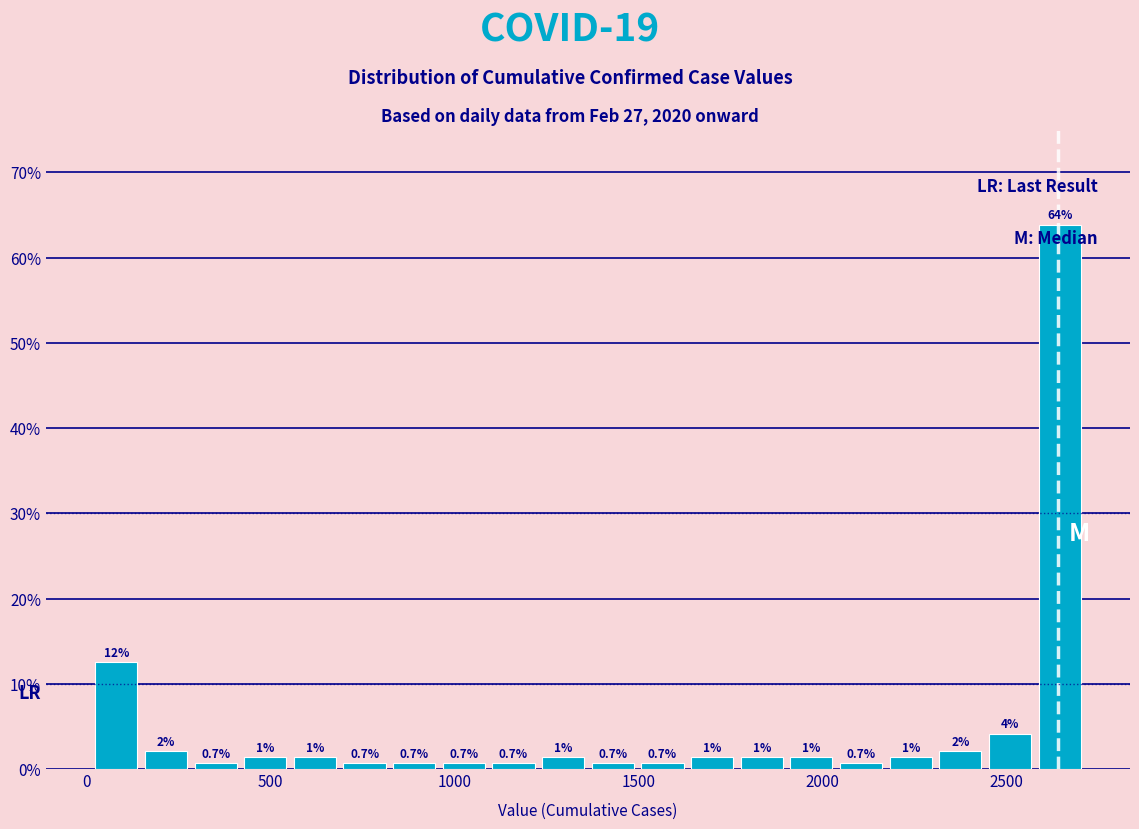

Read against the x-axis, roughly where is the centre of the tallest bar?

2650